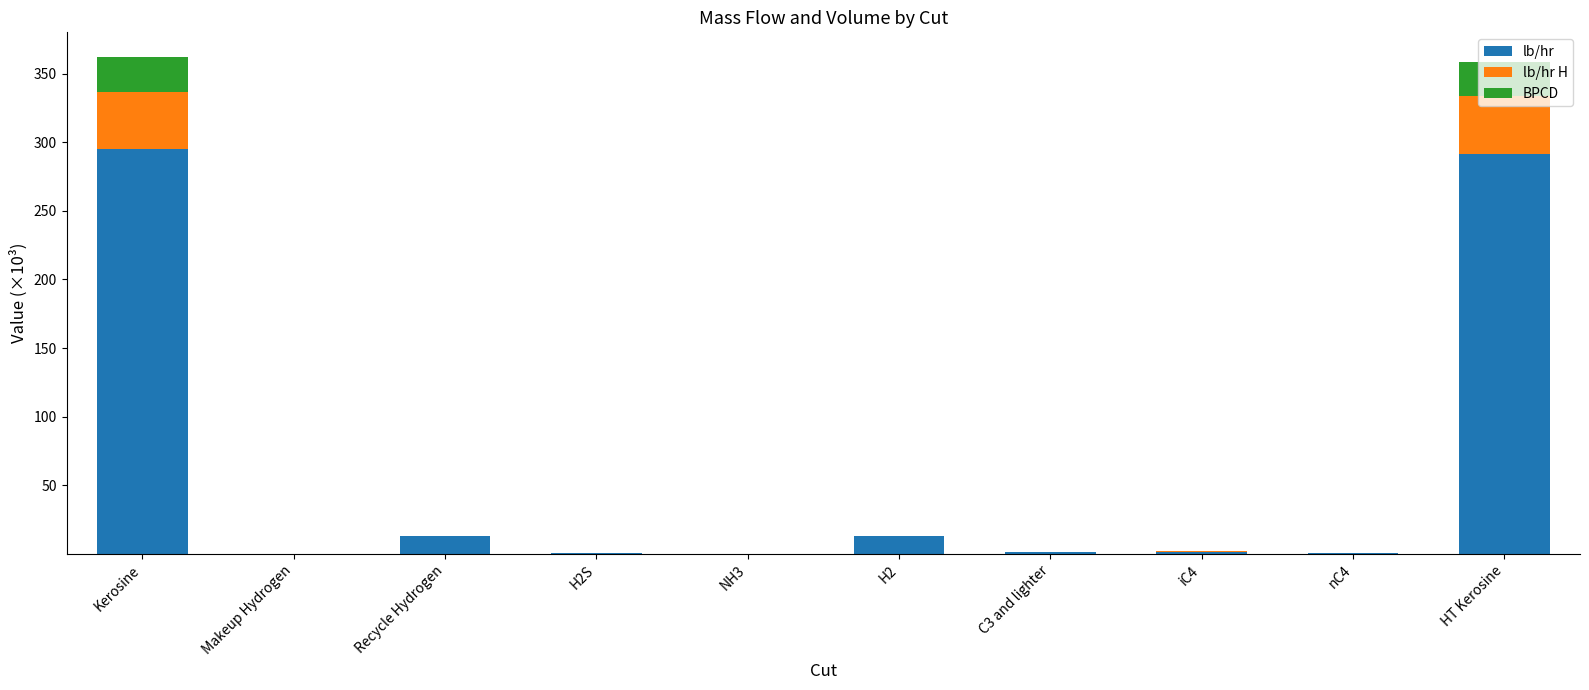

Between Recycle Hydrogen and HT Kerosine, which series saw the biggest shift?

lb/hr